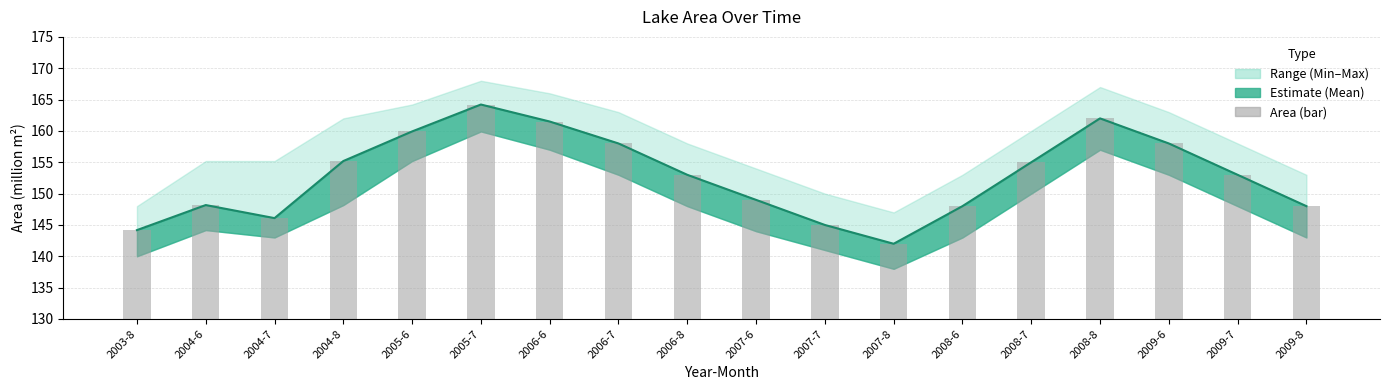

Between 2009-7 and 2008-8, which is larger?

2008-8